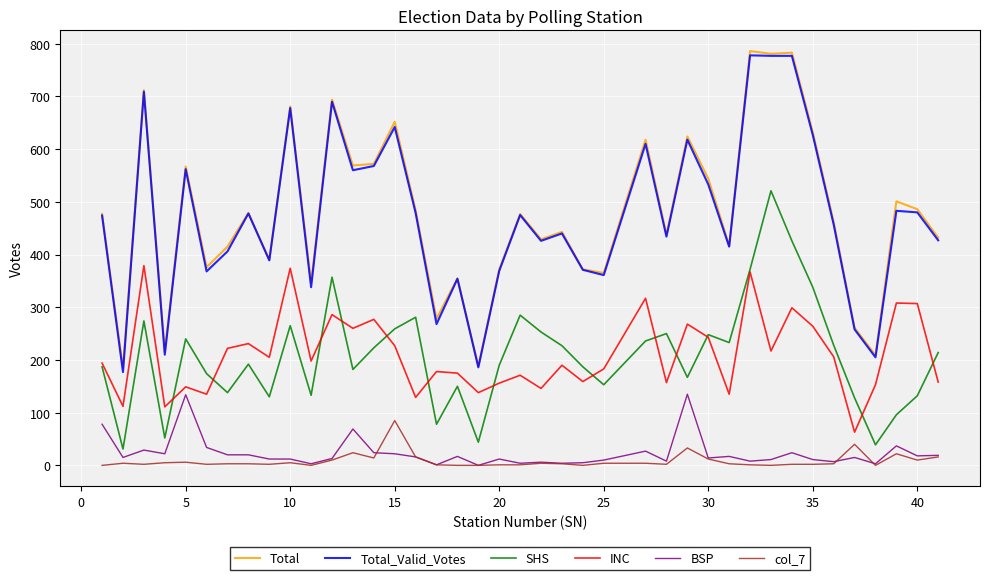

True or false: Total and col_7 cross at least once.

False